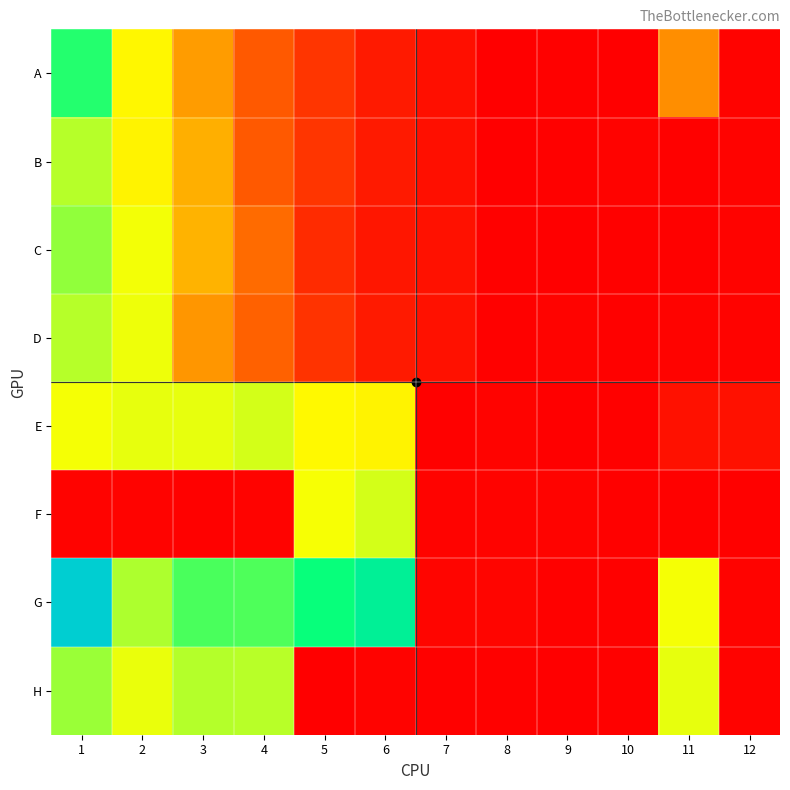

Between 3 and 4, which is larger?

3